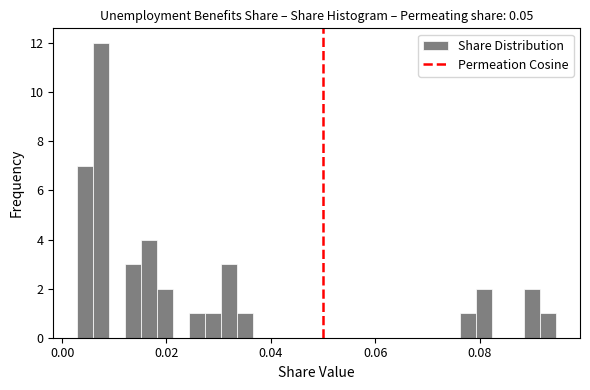

Read against the x-axis, roughly where is the centre of the tallest bar?

0.008